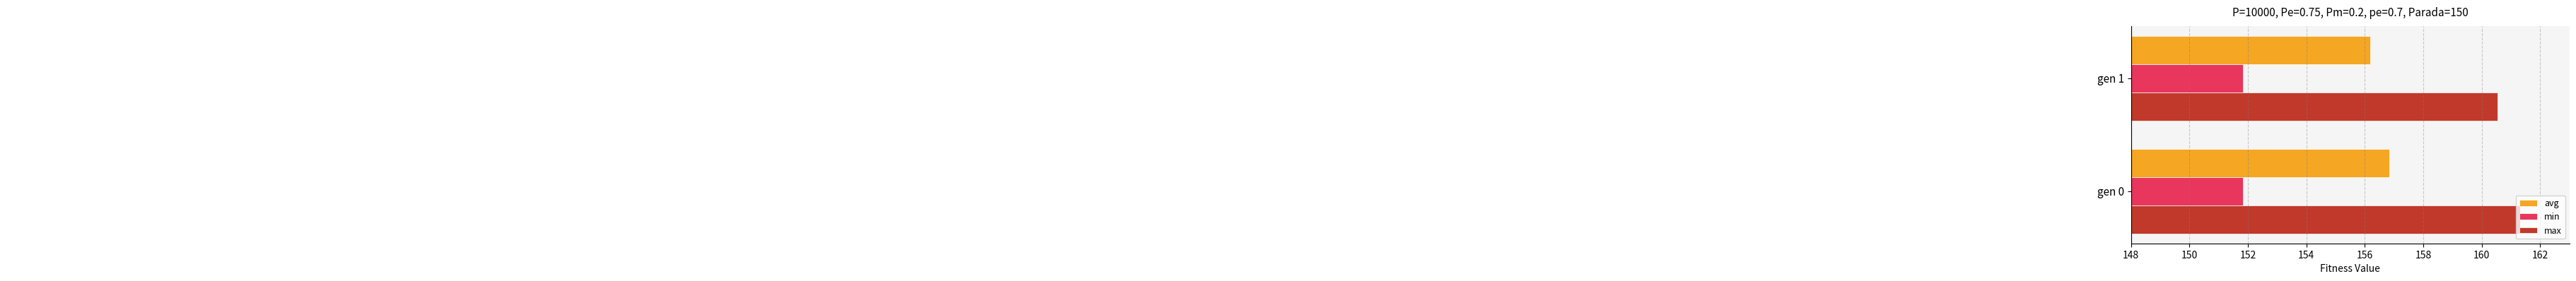

Which series has the widest spread of values?

max